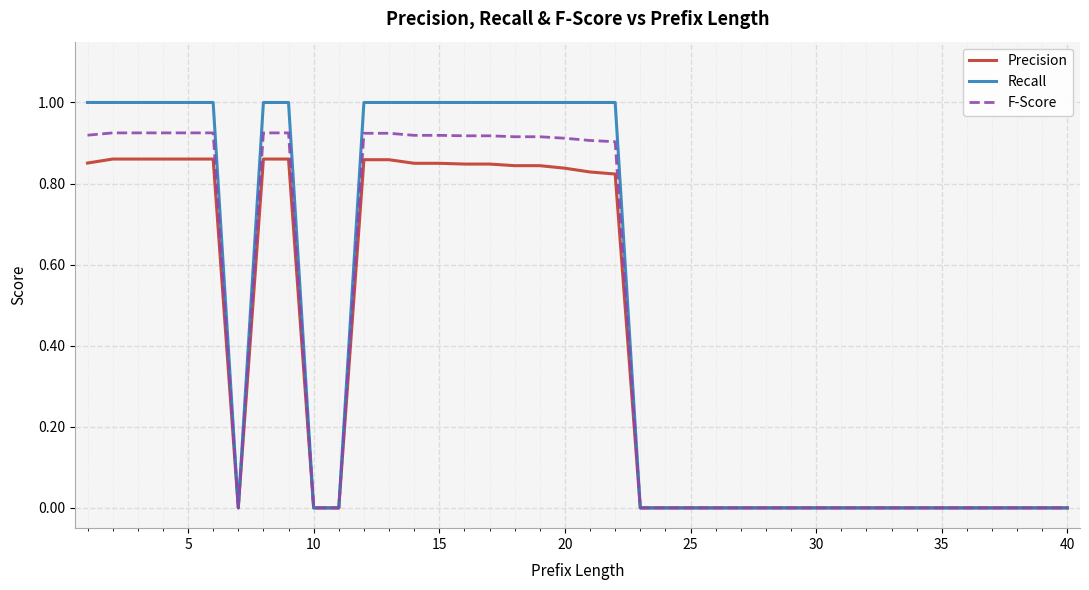

Rank the series by their maximum value, from highest to lowest.

Recall, F-Score, Precision